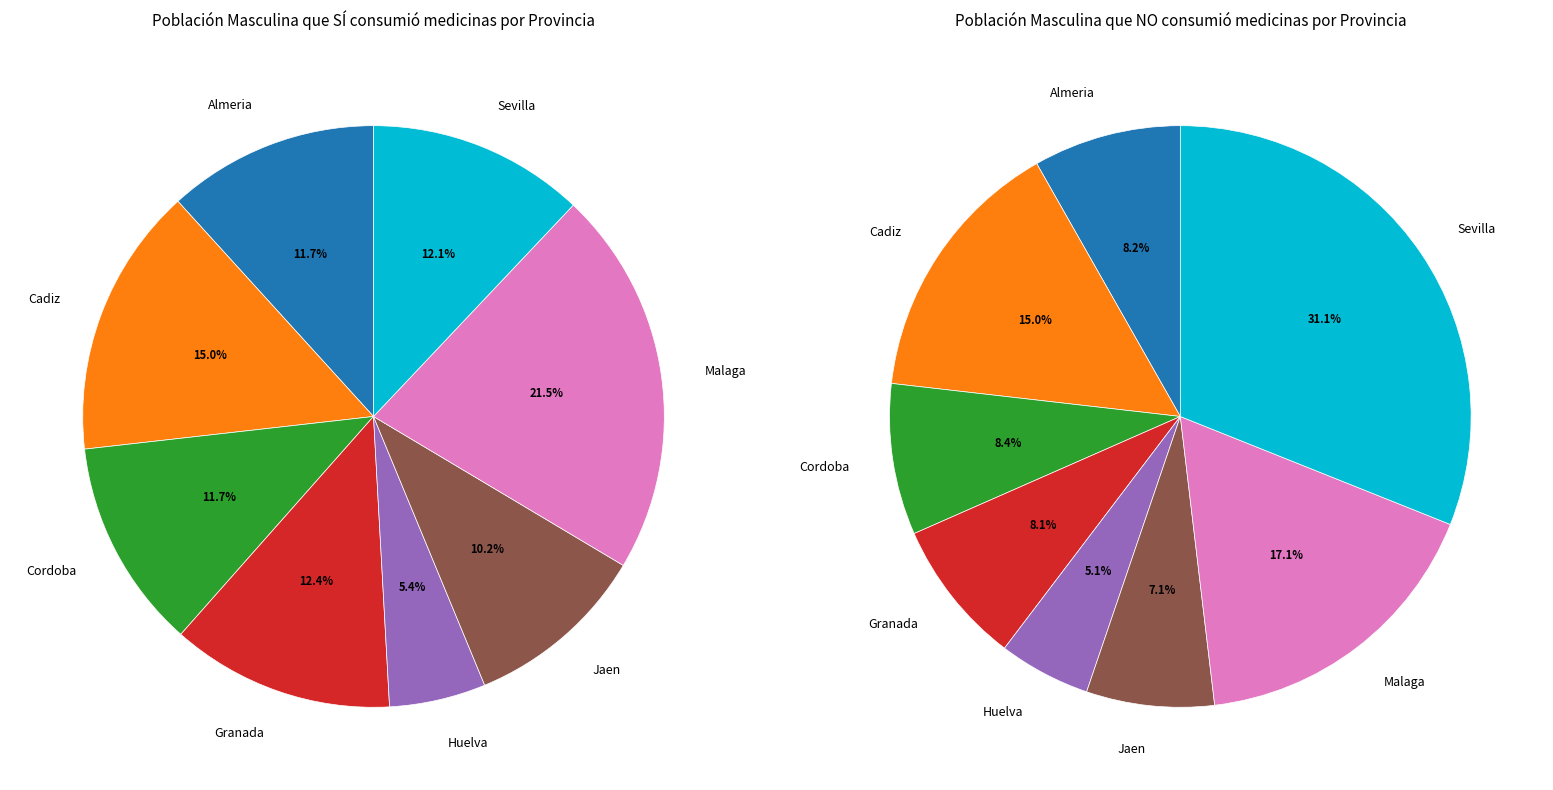

Which series changed the most between Huelva and Sevilla?

No (Hombre N estimada)